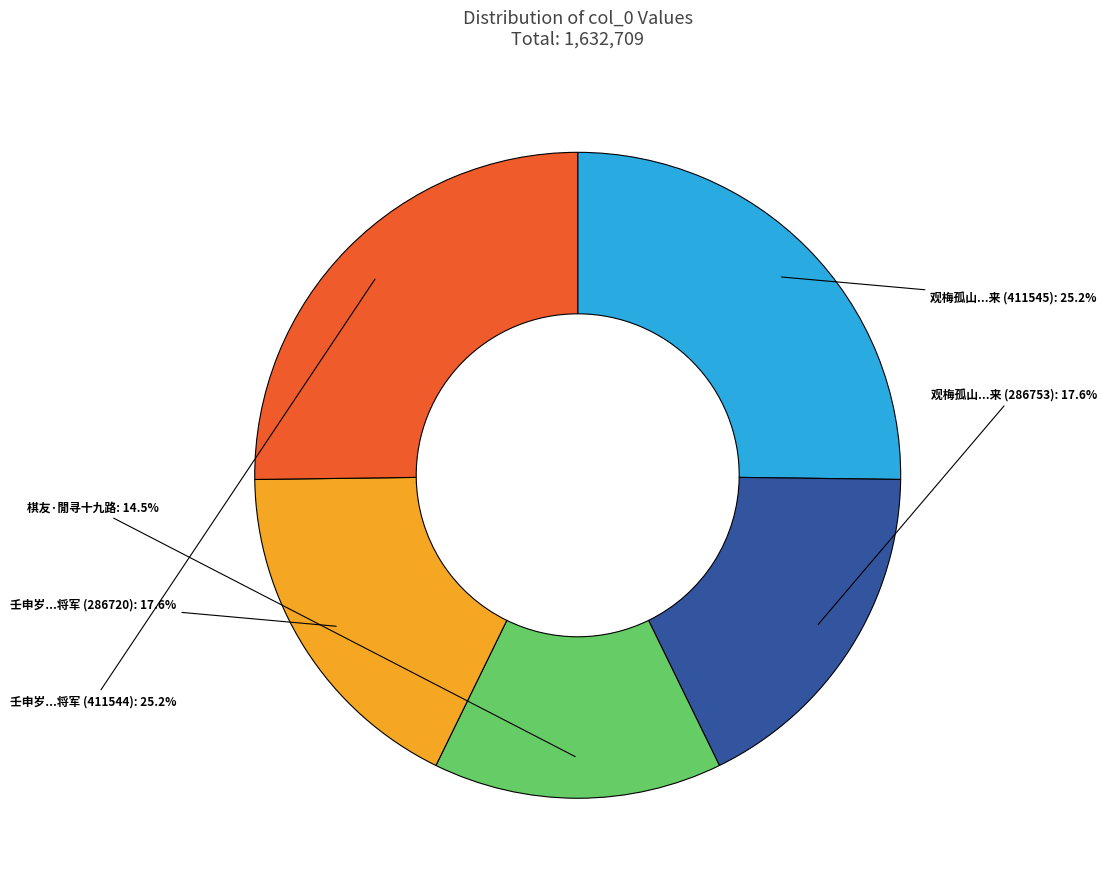

Is there any slice that represents more than half of the pie?

No